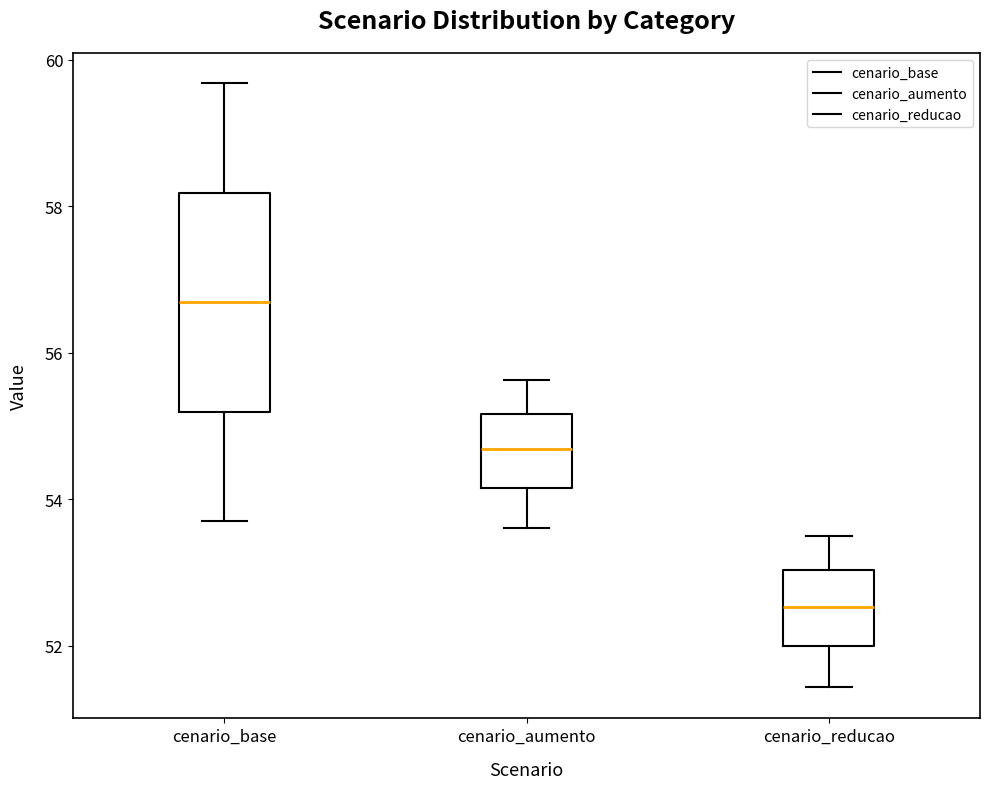

Reading left to right, transcribe this box plot: for each box, give where its median line is, the range the box spans, and where its two whiskers end, as read against the y-axis. The values are not printed on the chart, so give them approximately, as read against the axis.

cenario_base: median 56.6, box 55.2 to 58.2, whiskers 53.6 to 59.6
cenario_aumento: median 54.6, box 54.2 to 55.2, whiskers 53.6 to 55.6
cenario_reducao: median 52.6, box 52.0 to 53.0, whiskers 51.4 to 53.4